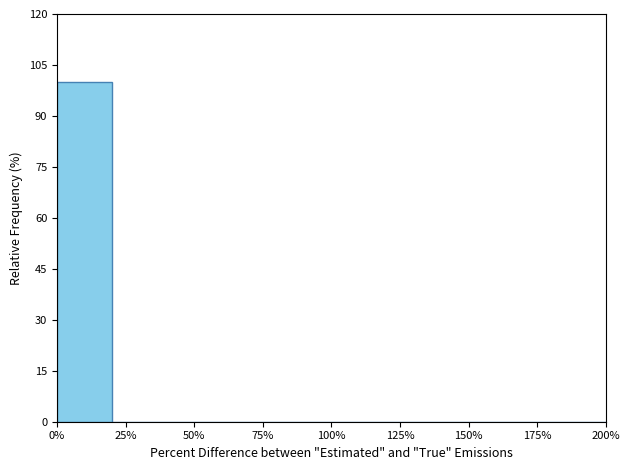

Reading left to right, list every bar in this chart as the range it spans on the x-axis followed by its height. The values are not printed on the chart, so give them approximately, as read against the axis.

0 to 20: 100
20 to 40: 0
40 to 60: 0
60 to 80: 0
80 to 100: 0
100 to 120: 0
120 to 140: 0
140 to 160: 0
160 to 180: 0
180 to 200: 0